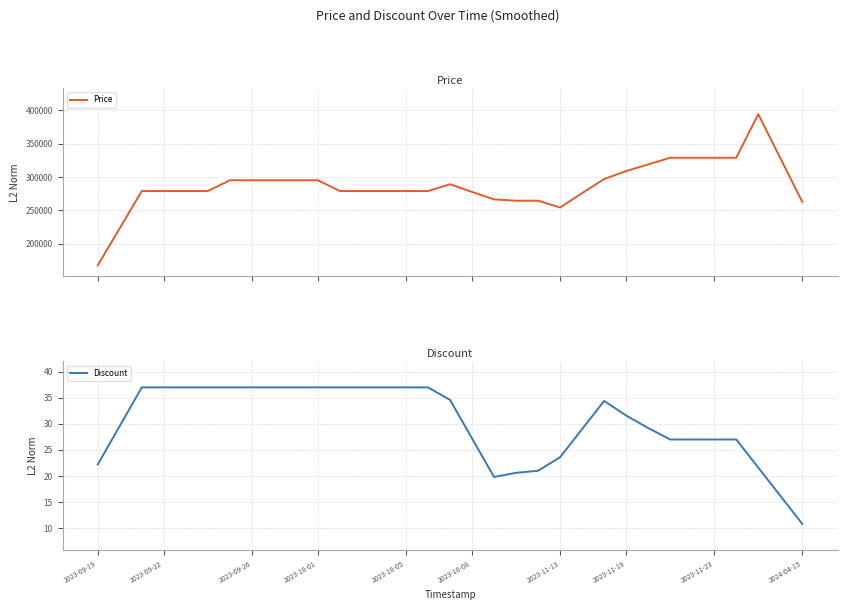

How many values in the Price series exceed 279000?

15